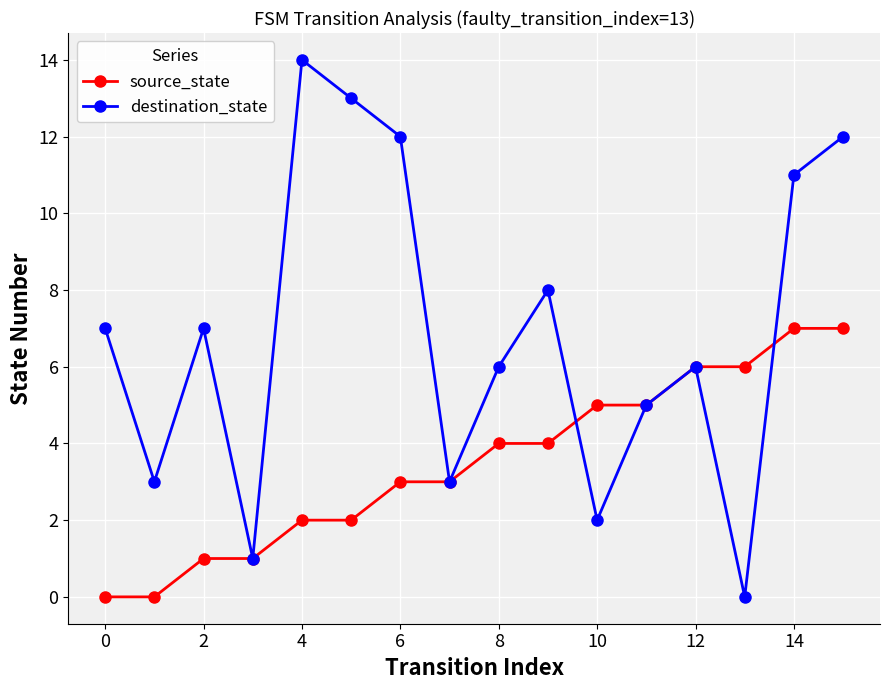

What is the greatest value displayed?

14